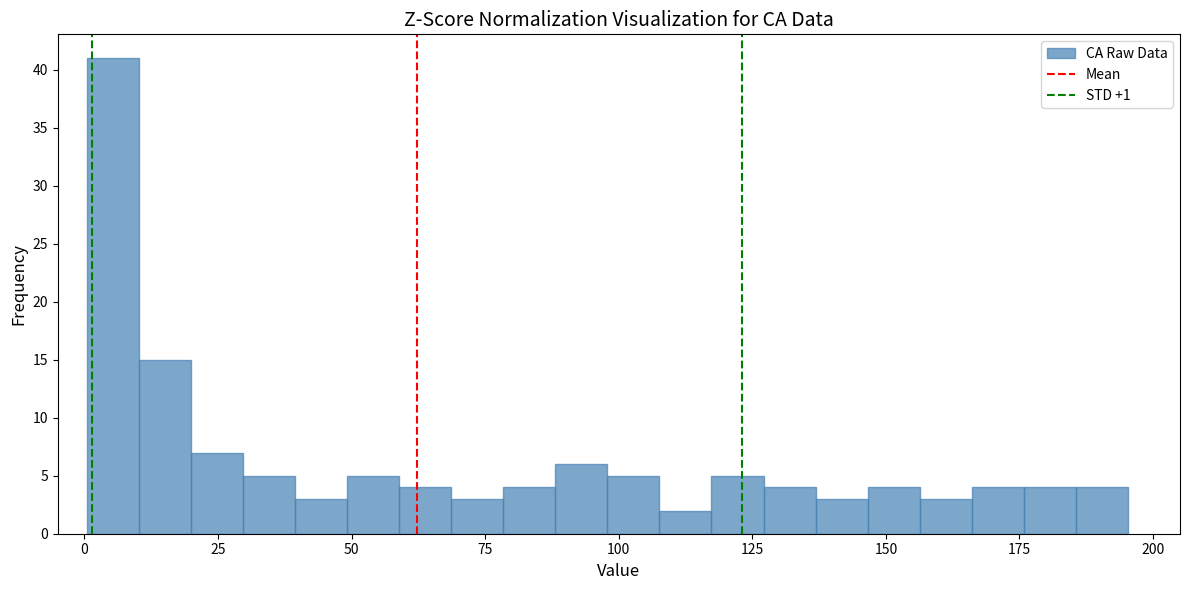

Read against the x-axis, roughly where is the centre of the tallest bar?

5